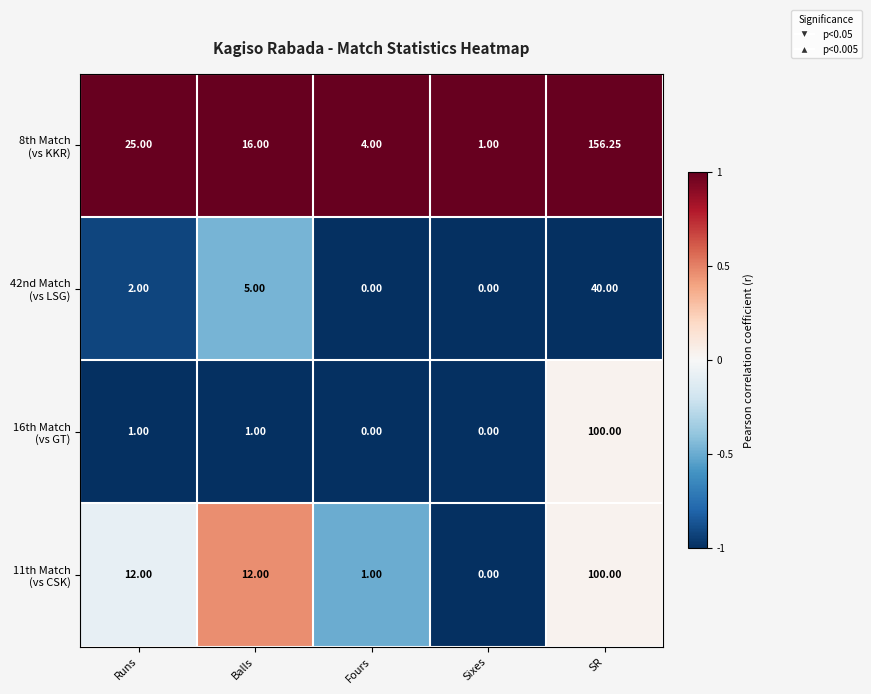

At which category is the sum across all series the highest?

SR